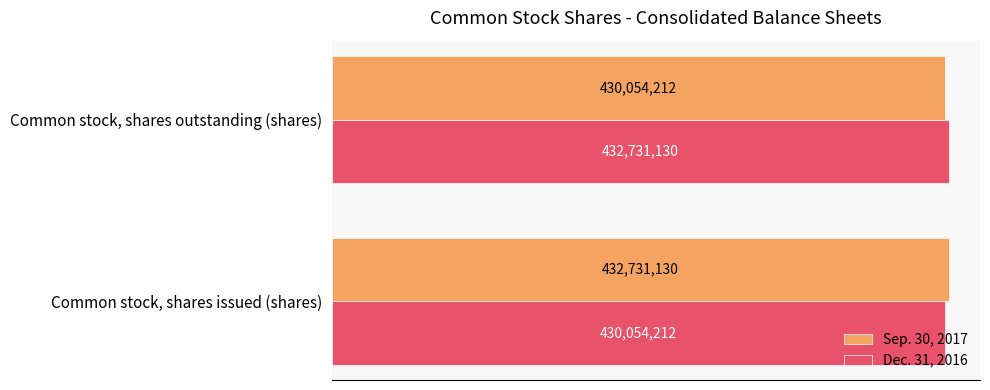

What are all the series names shown in the legend?

Sep. 30, 2017, Dec. 31, 2016